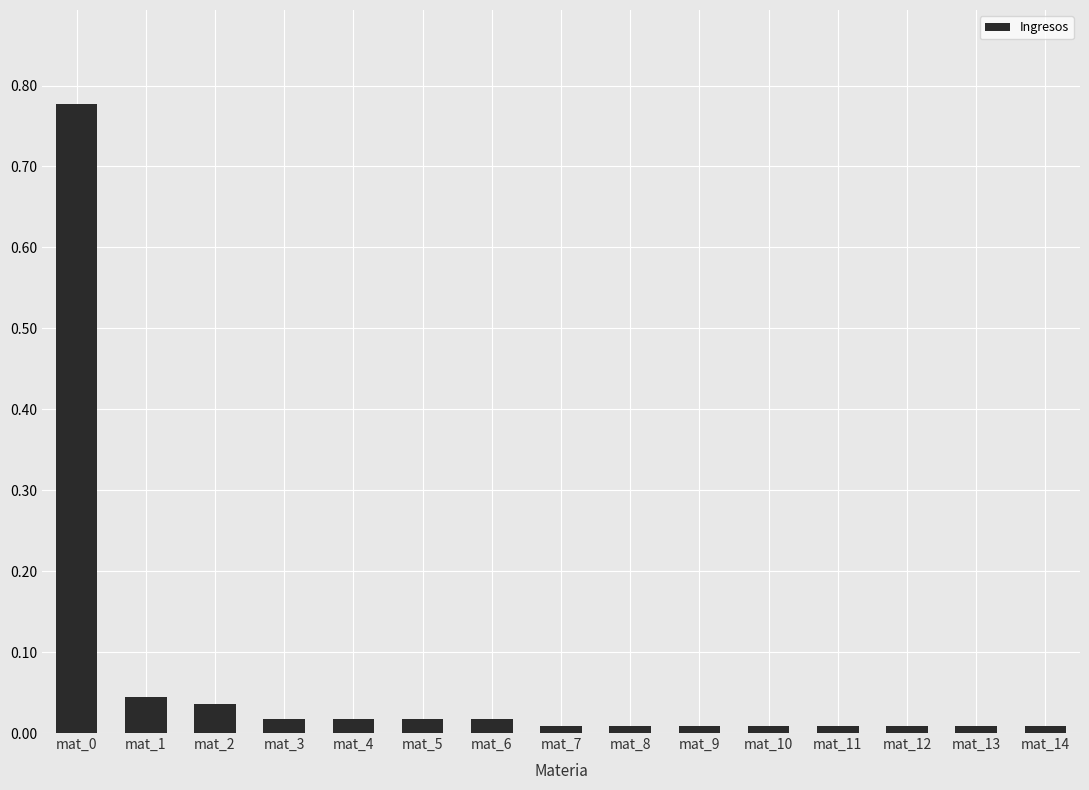

True or false: the data shows 0.0 at mat_12.

True